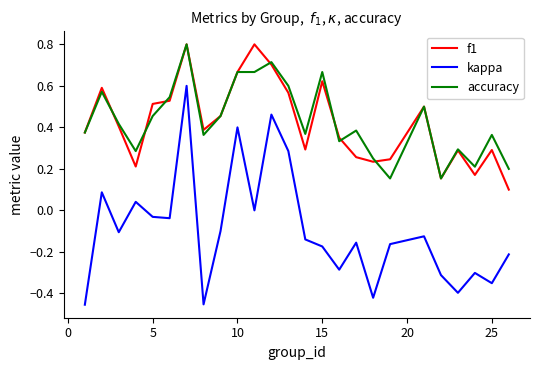

Which series has the largest range (max minus min)?

kappa